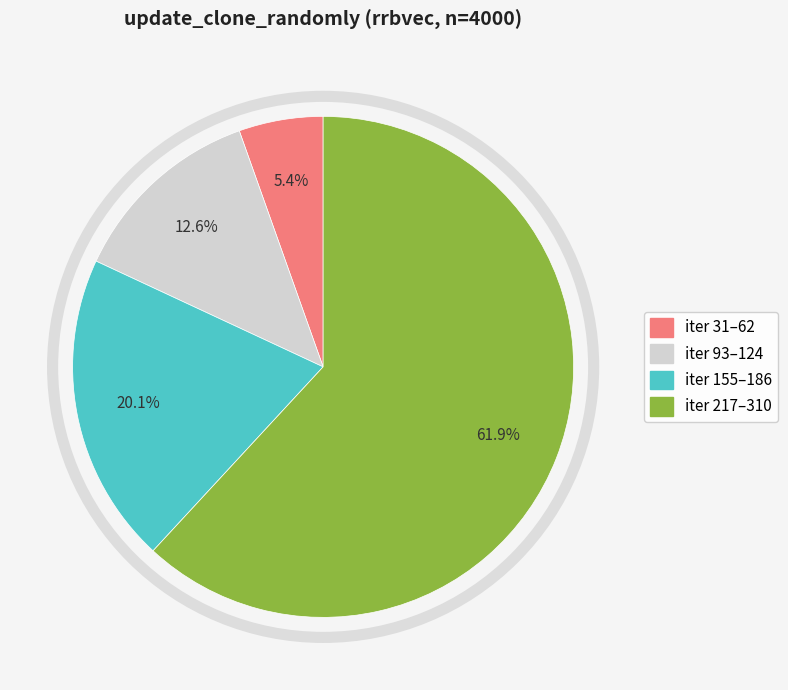

Does any single category account for the majority?

Yes